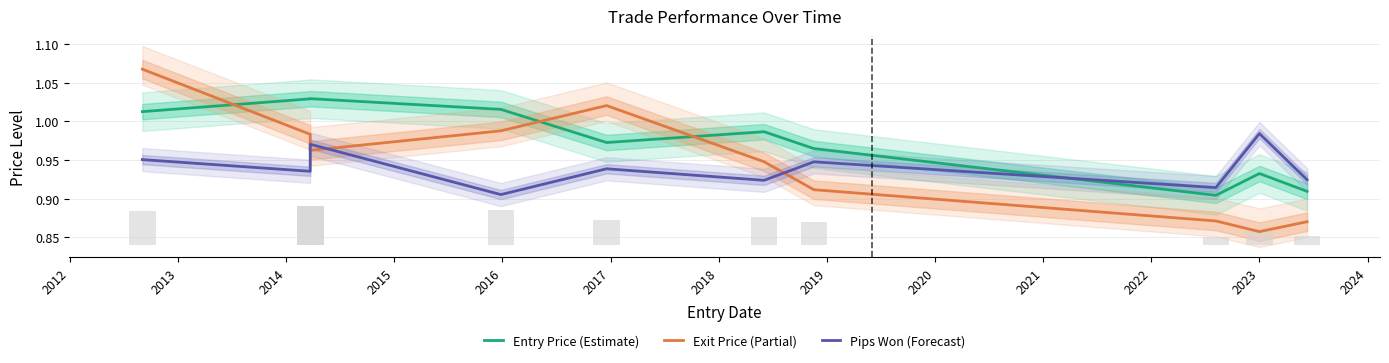

Does the chart contain any negative values?

No